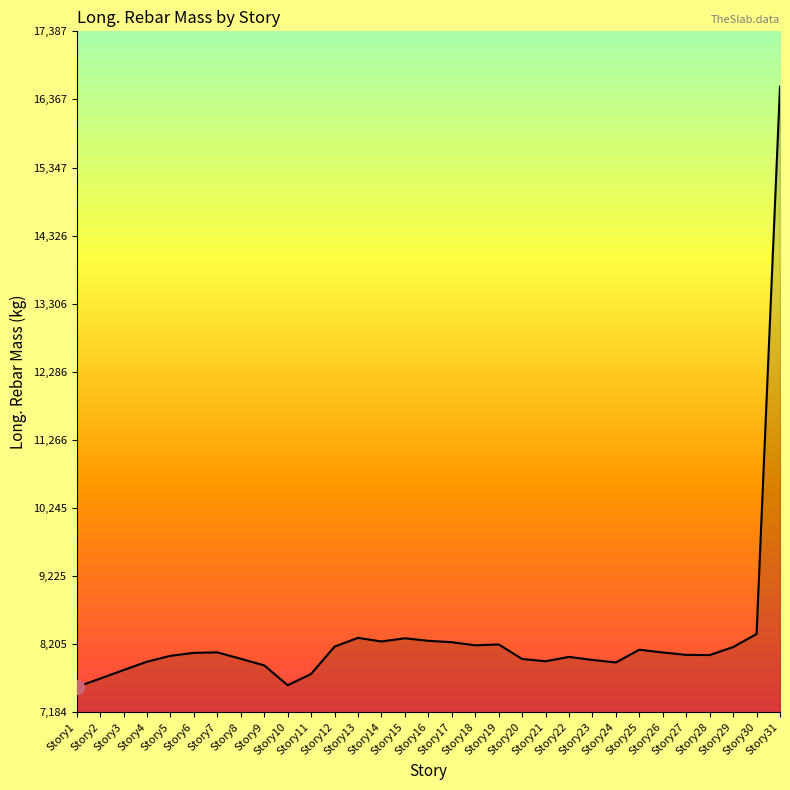

What is the maximum value shown in the chart?

16559.4